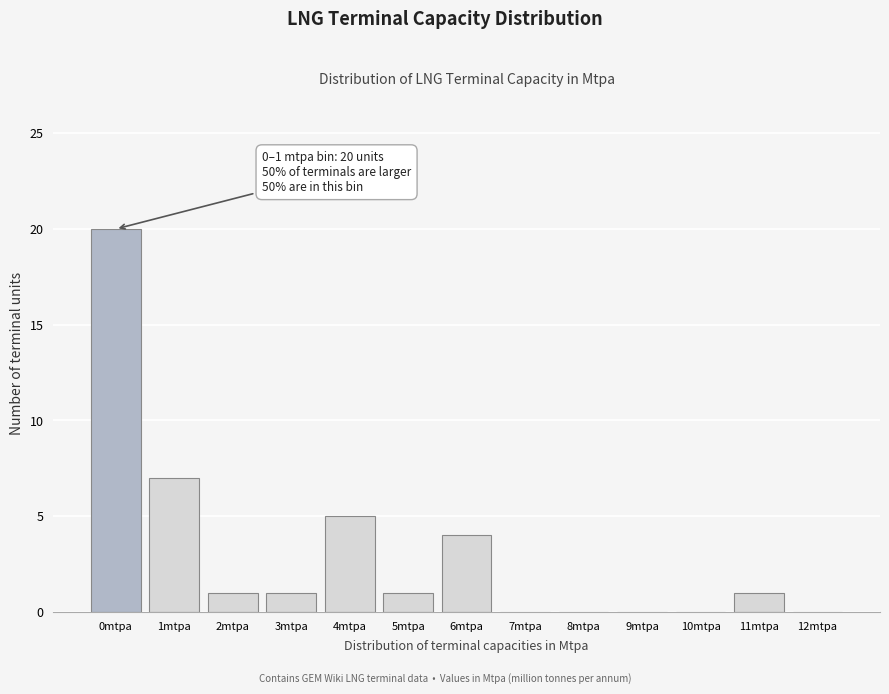

Reading right to left, transcribe all the data shown in this chart.

12mtpa=0	11mtpa=1	10mtpa=0	9mtpa=0	8mtpa=0	7mtpa=0	6mtpa=4	5mtpa=1	4mtpa=5	3mtpa=1	2mtpa=1	1mtpa=7	0mtpa=20